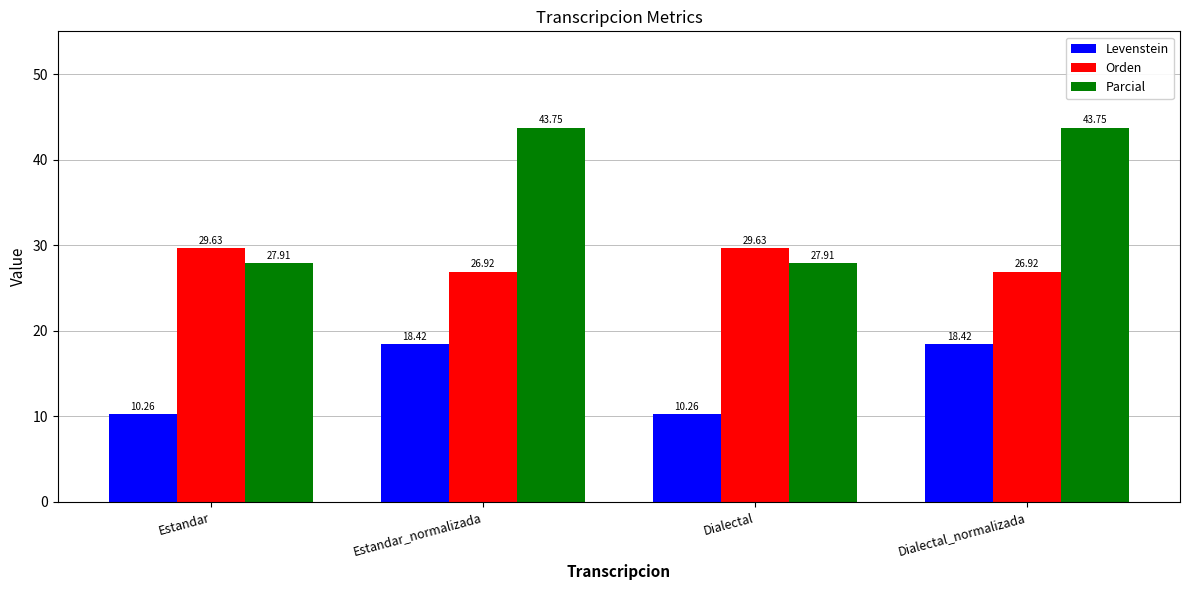

What are all the series names shown in the legend?

Levenstein, Orden, Parcial